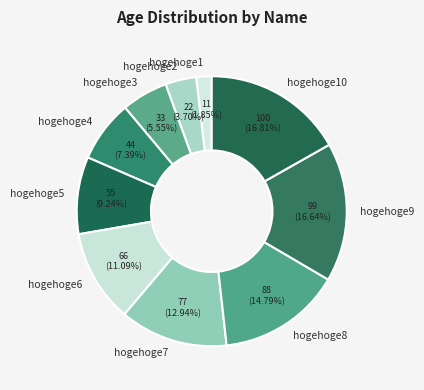

How many segments does this pie chart have?

10